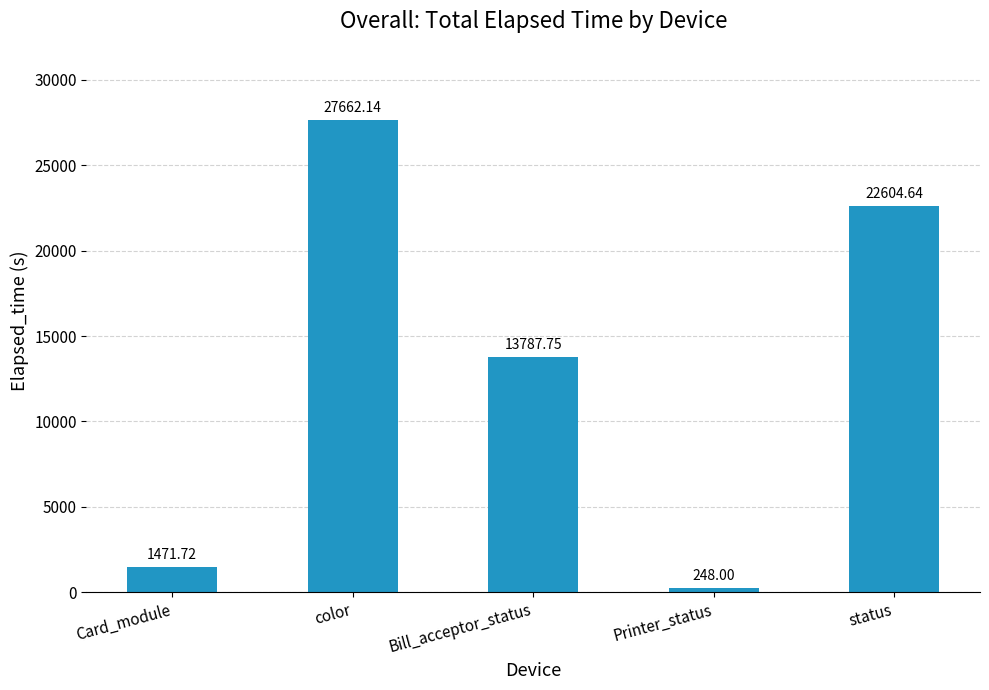

What is the smallest value displayed?

248.0